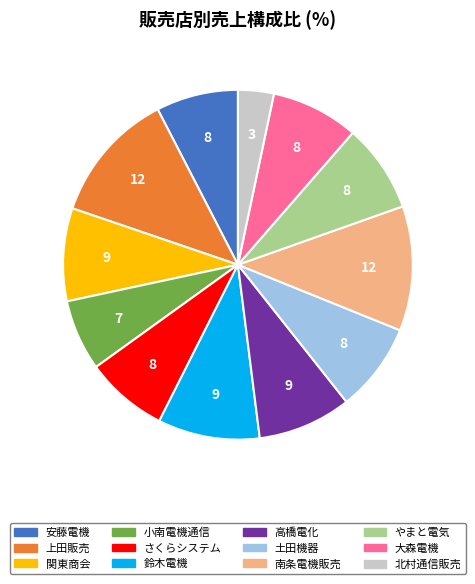

Is it true that 大森電機 is 16% of the pie?

False